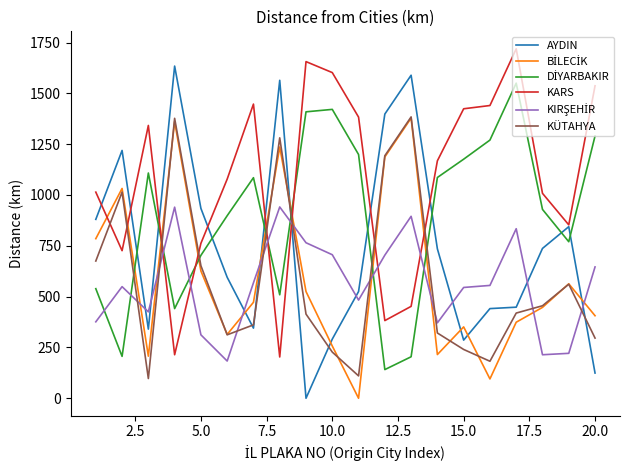

What is the minimum value for KÜTAHYA?

97